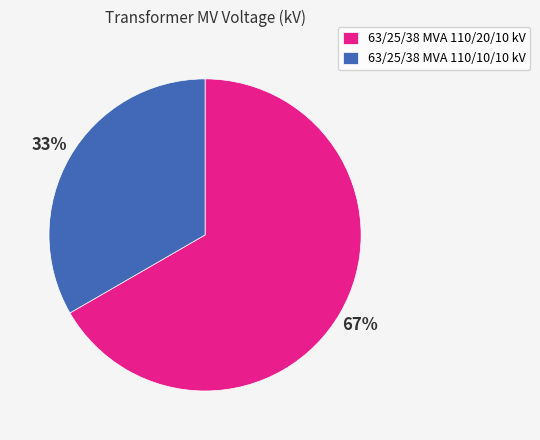

Between 63/25/38 MVA 110/20/10 kV and 63/25/38 MVA 110/10/10 kV, which is larger?

63/25/38 MVA 110/20/10 kV